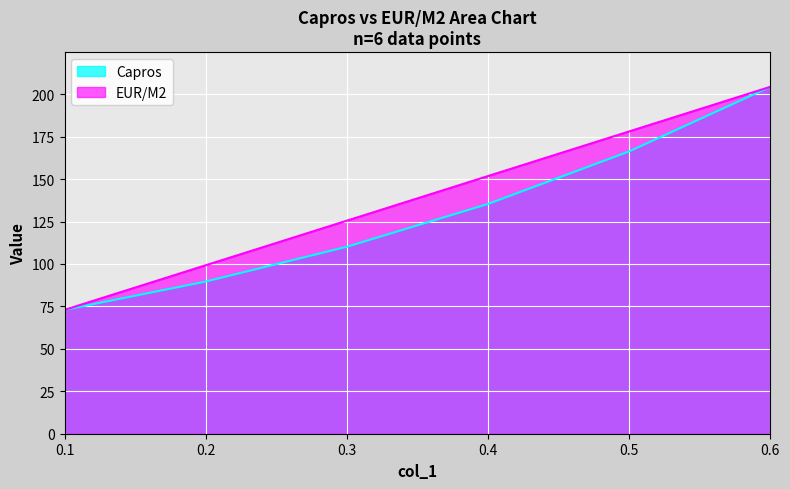

What are all the series names shown in the legend?

Capros, EUR/M2